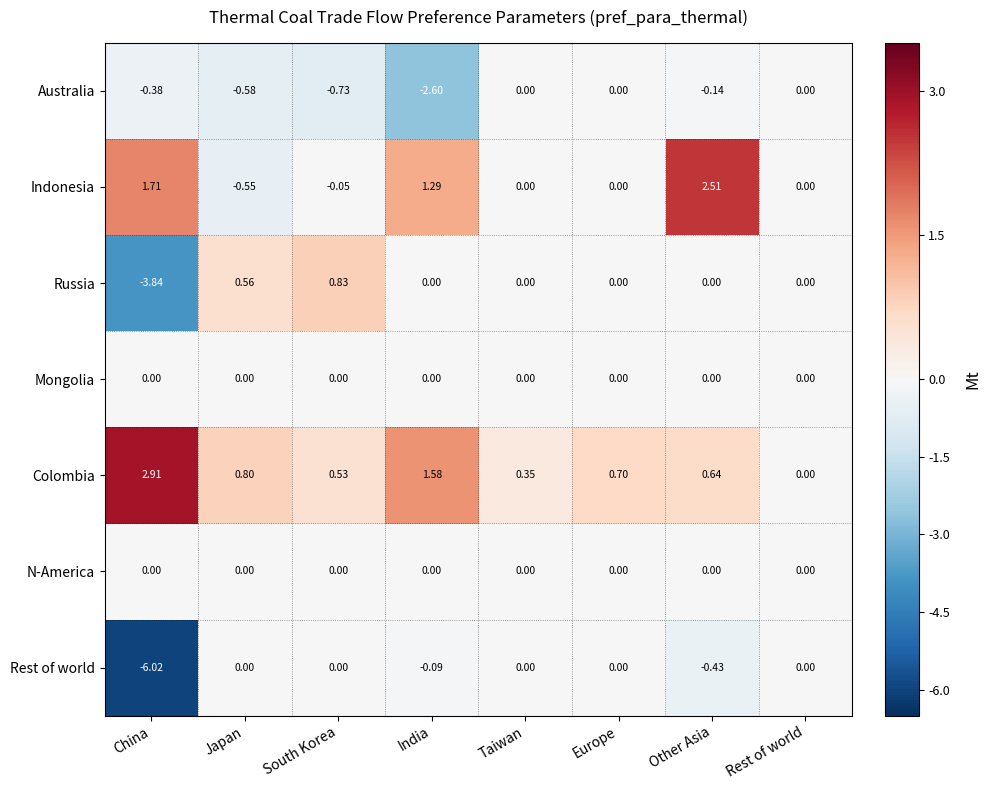

What is the spread (max minus min) of values at Other Asia?

2.9